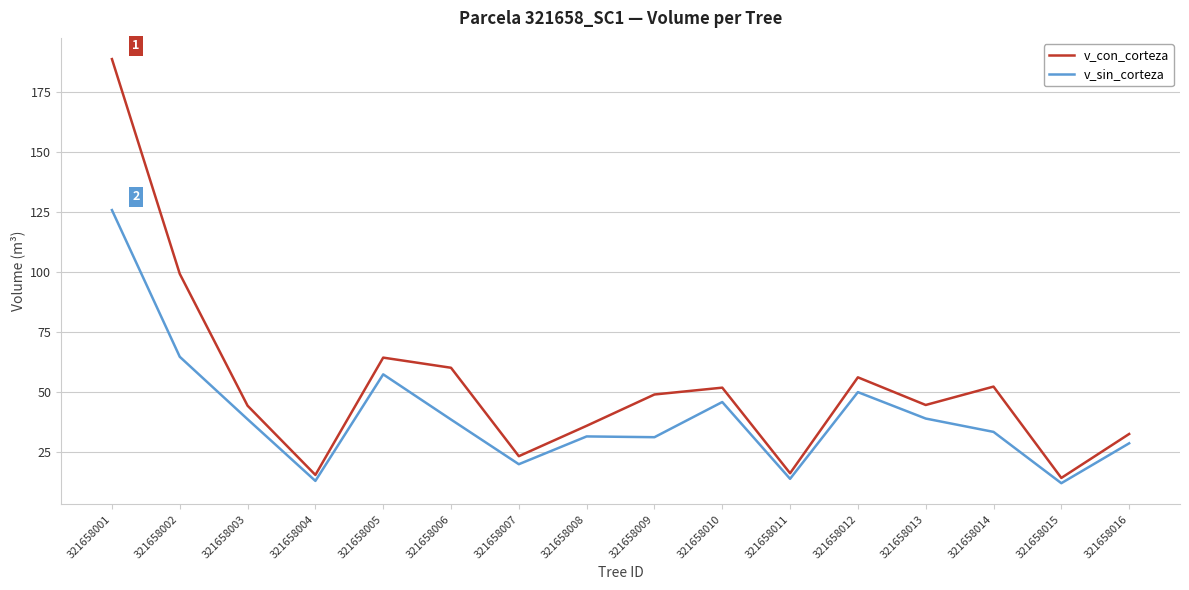

The v_con_corteza series shows 22.5 at 321658005. True or false?

False